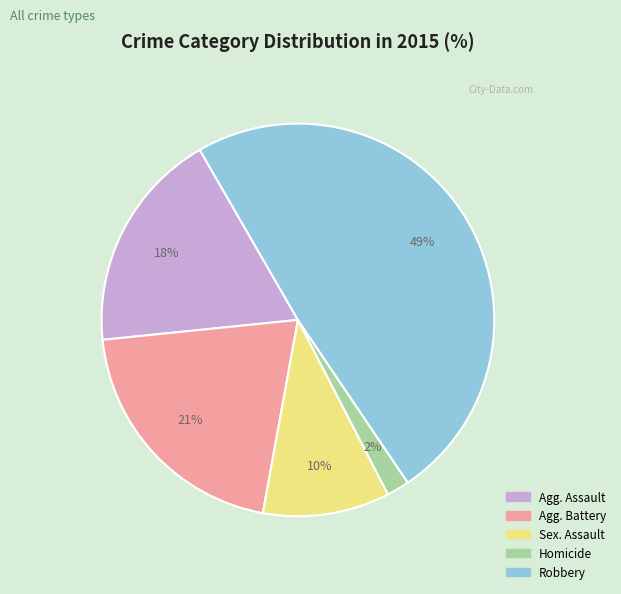

Does any single category account for the majority?

No